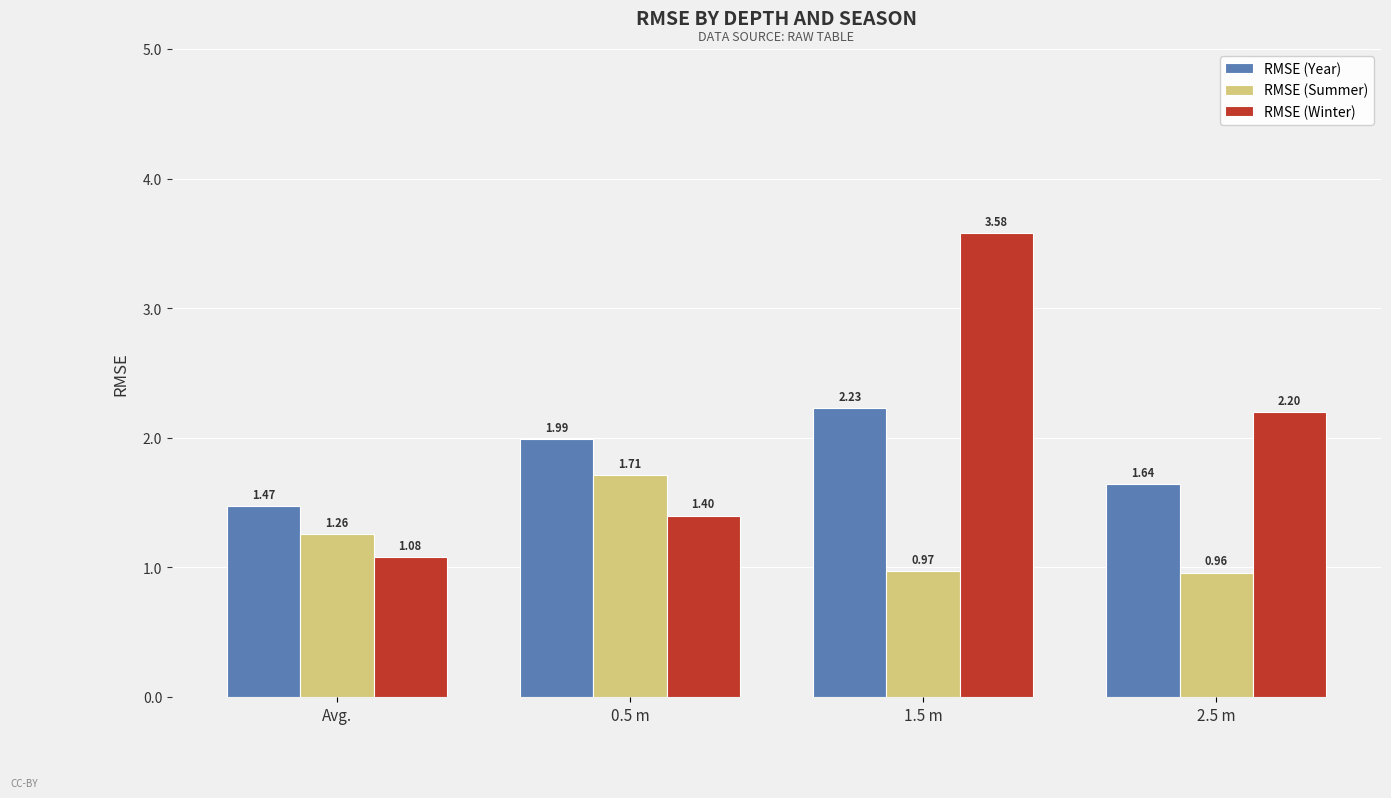

At 2.5 m, list the series in order from smallest to largest.

RMSE (Summer), RMSE (Year), RMSE (Winter)